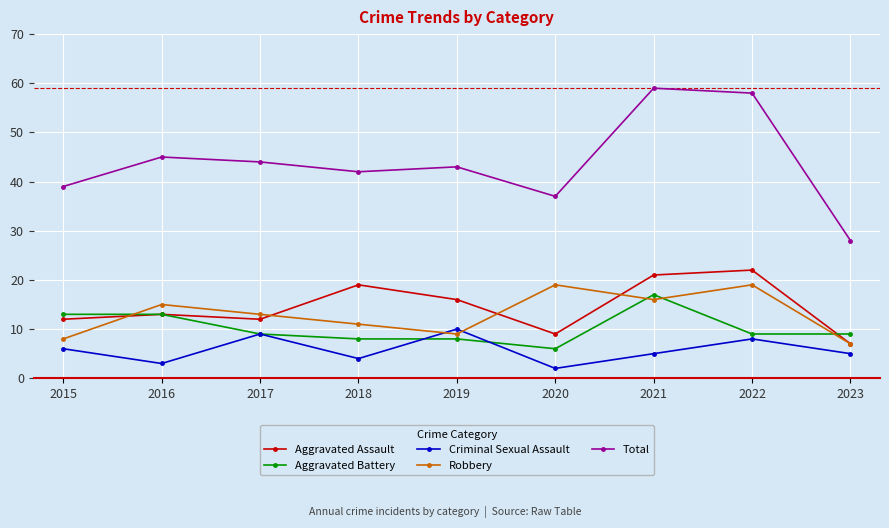

What is the sum of the Aggravated Battery values at 2016 and 2018?

21